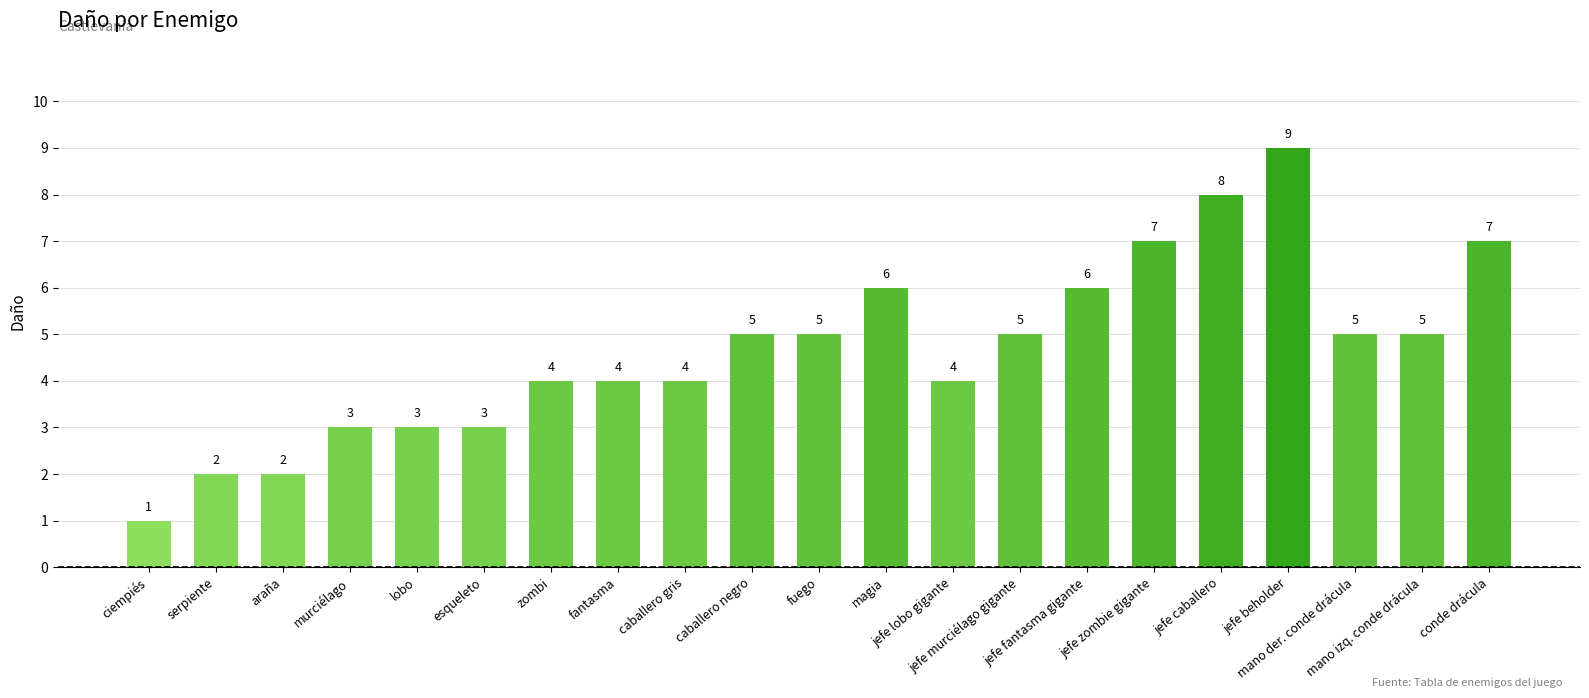

How many values are between 3 and 6?

14